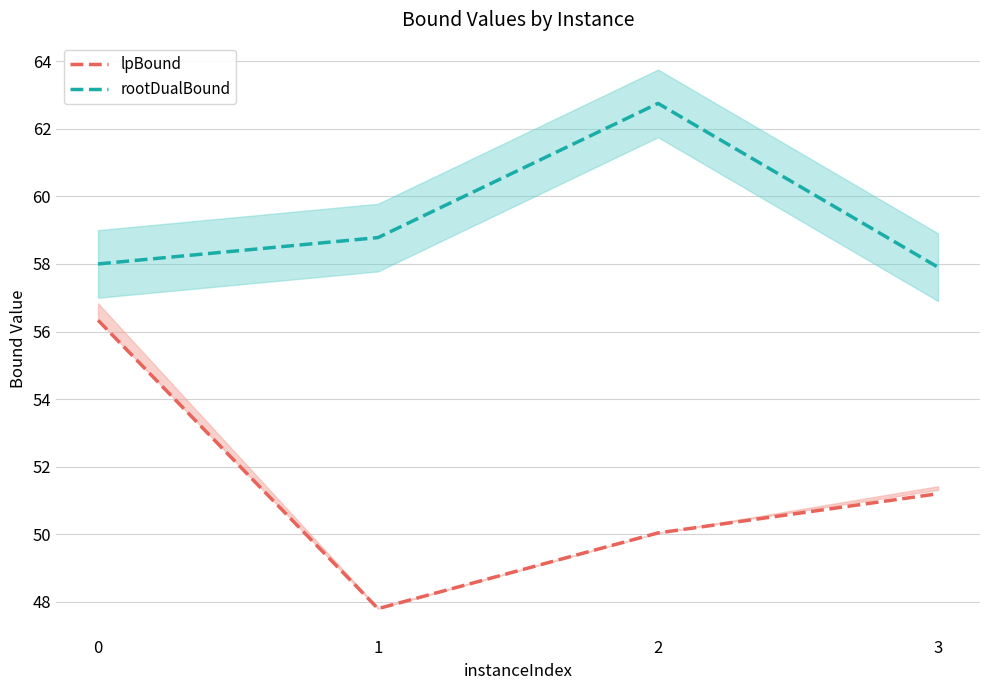

At which label does rootDualBound reach its minimum?

3